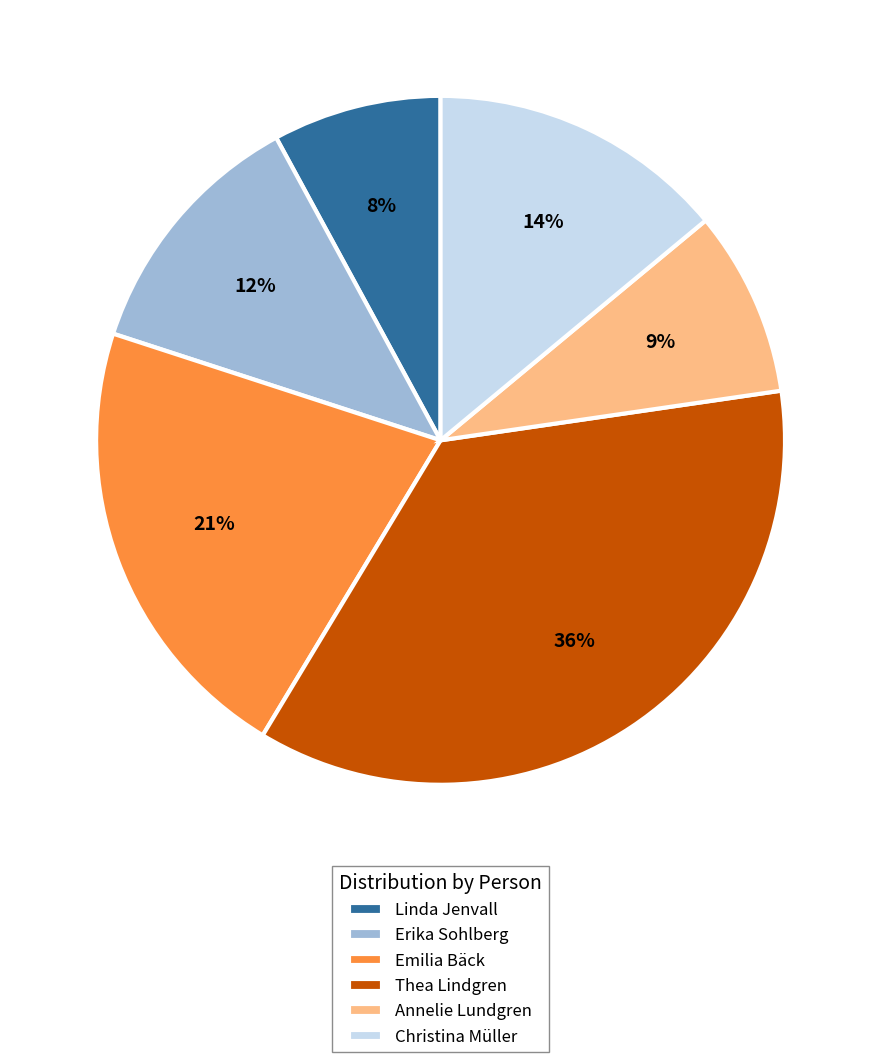

To the nearest percent, what is the average slice percentage?

17%